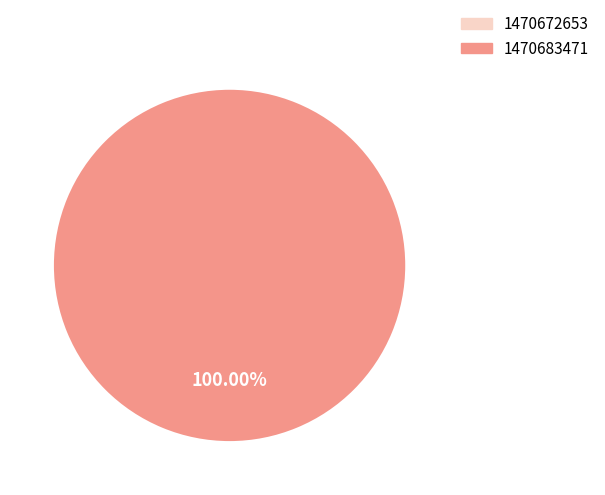

To the nearest percent, what is the average slice percentage?

50%